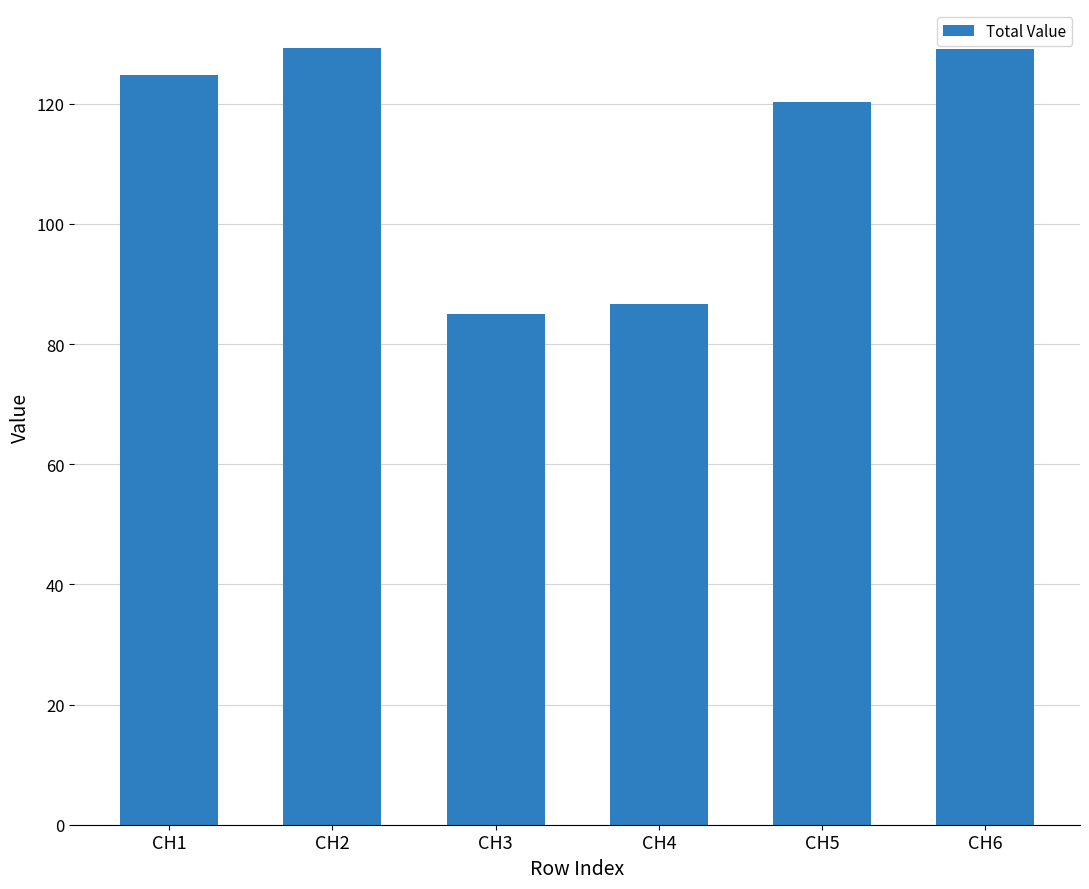

What is the greatest value displayed?

129.3